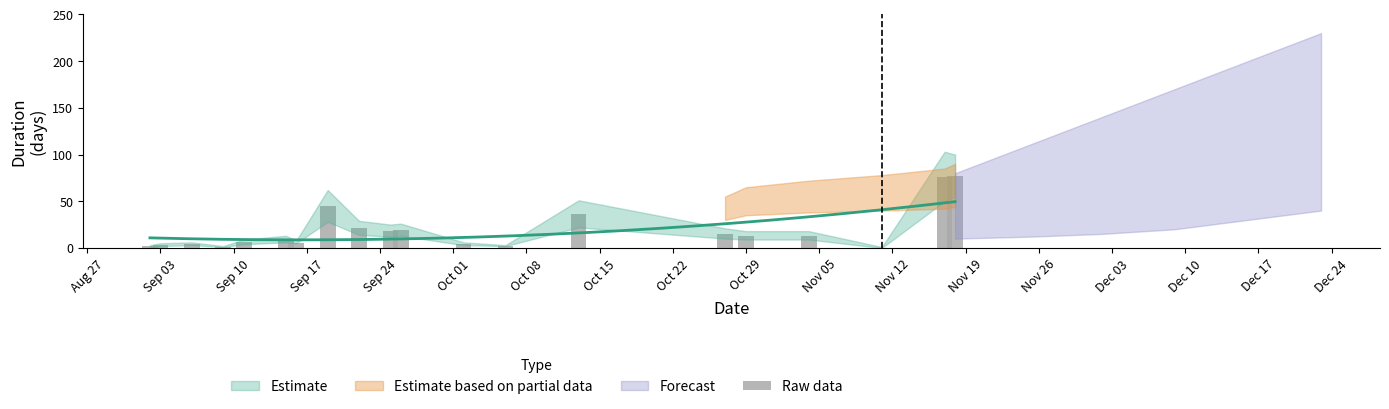

Reading right to left, what are all the values shown in this chart?

77	76	0	13	13	15	36	2	4	19	18	21	45	5	9	6	1	4	3	2